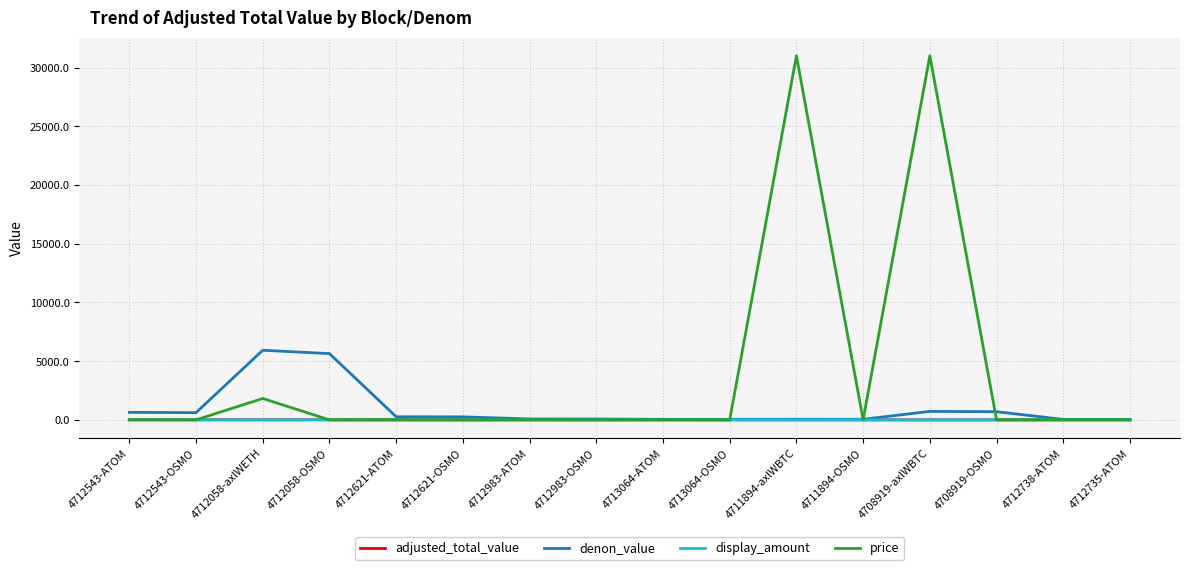

What is the approximate value of adjusted_total_value at 4712983-OSMO?

1.9